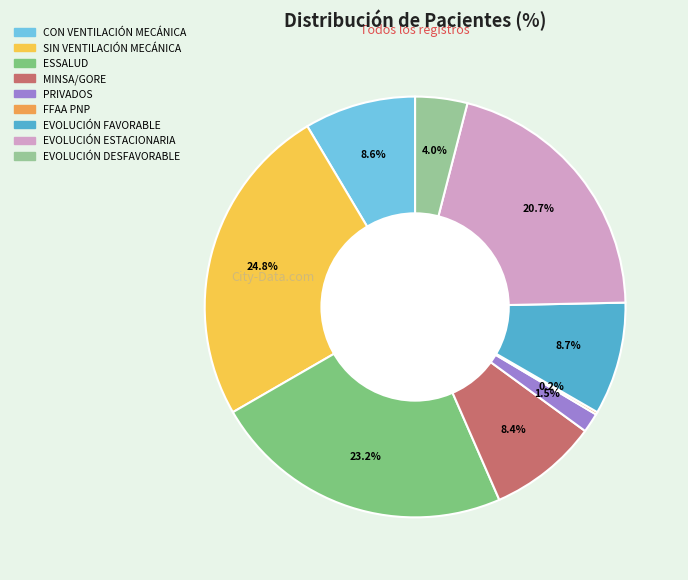

The FFAA PNP slice represents 13% of the pie. True or false?

False